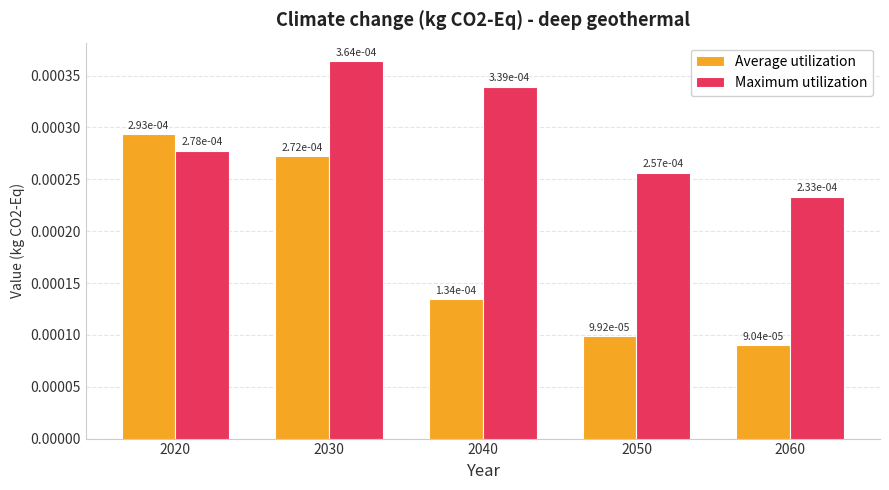

Which category has the lowest value across all series?

2060